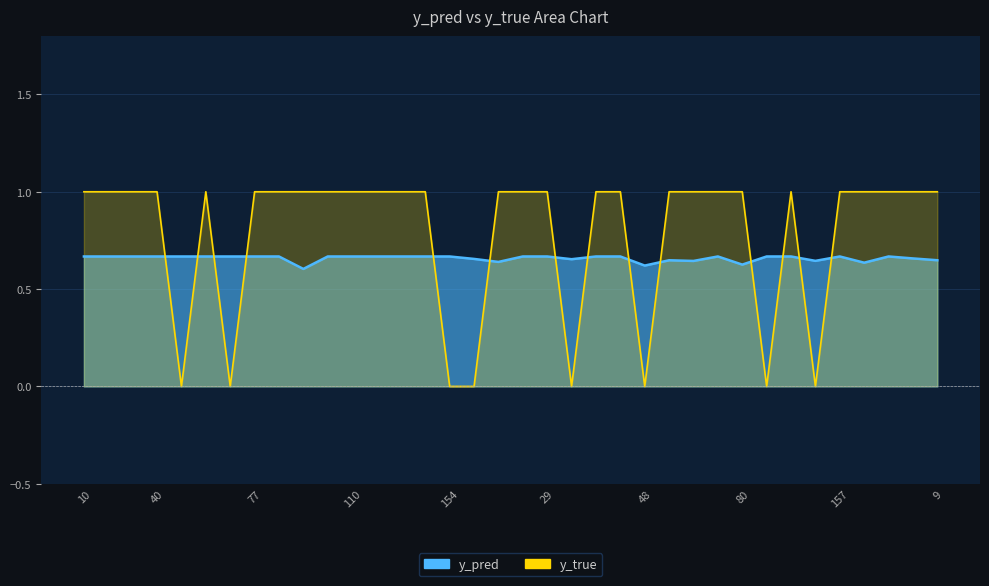

At which label does y_pred reach its peak?

28